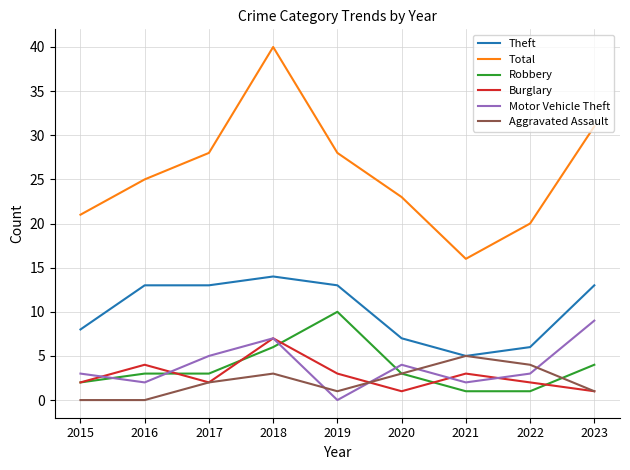

List the series in order of their peak value, highest first.

Total, Theft, Robbery, Motor Vehicle Theft, Burglary, Aggravated Assault